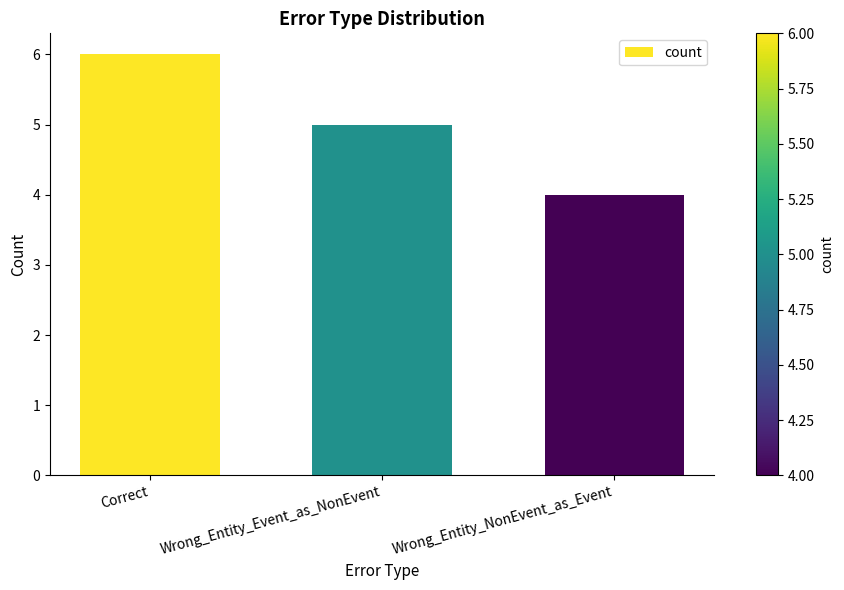

The chart shows a value of 6 at Wrong_Entity_NonEvent_as_Event. True or false?

False